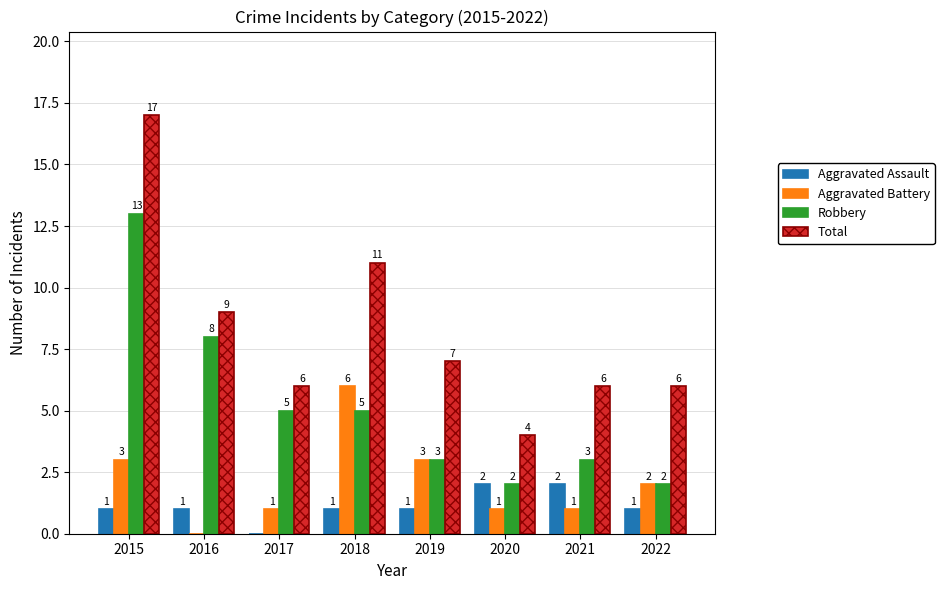

What are all the series names shown in the legend?

Aggravated Assault, Aggravated Battery, Robbery, Total